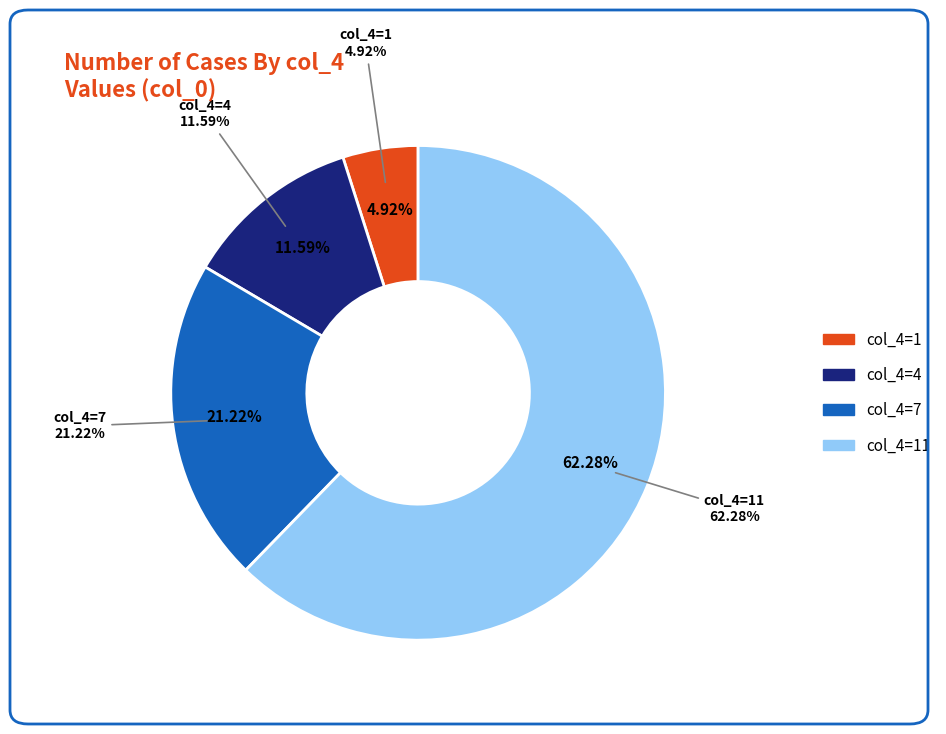

Rank the categories by value from lowest to highest.

1, 4, 7, 11